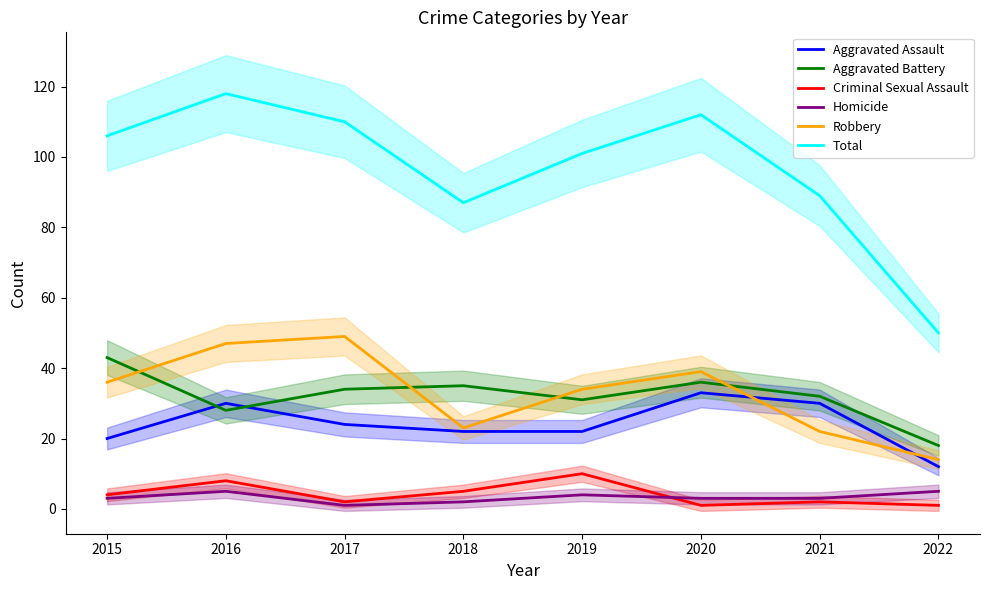

How many data points in Aggravated Battery are above 34?

3